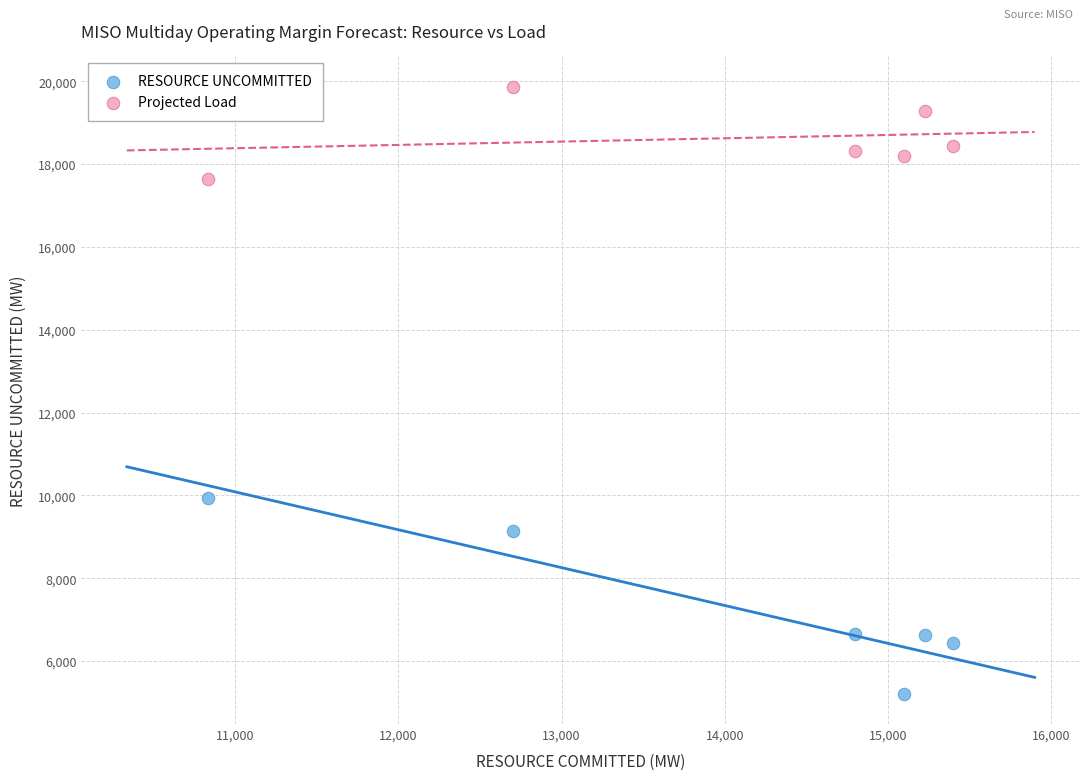

Across all series, what Y value is closest to 12538?

9926.4